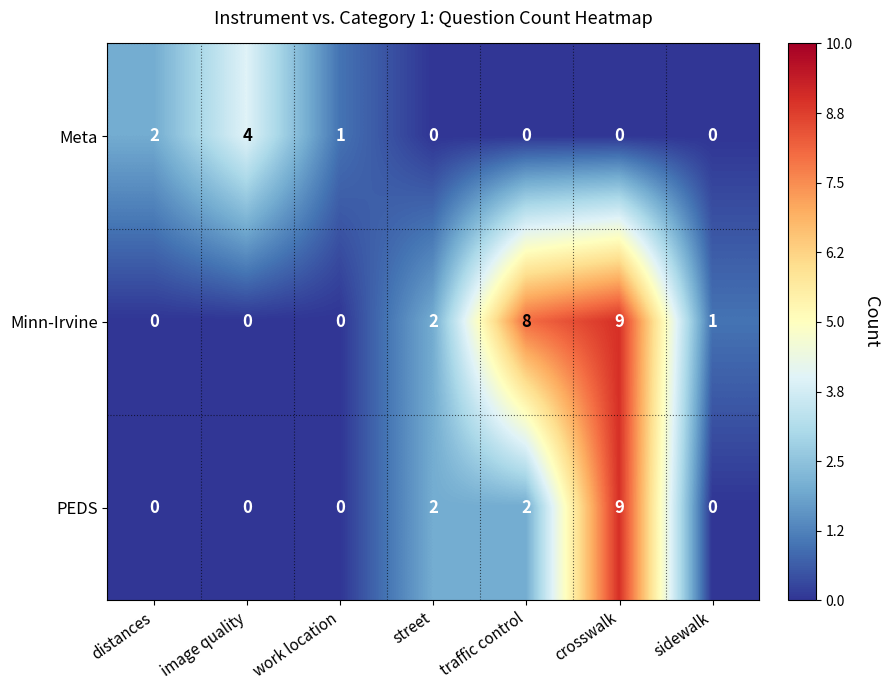

What is the difference between the highest and lowest values at sidewalk?

1